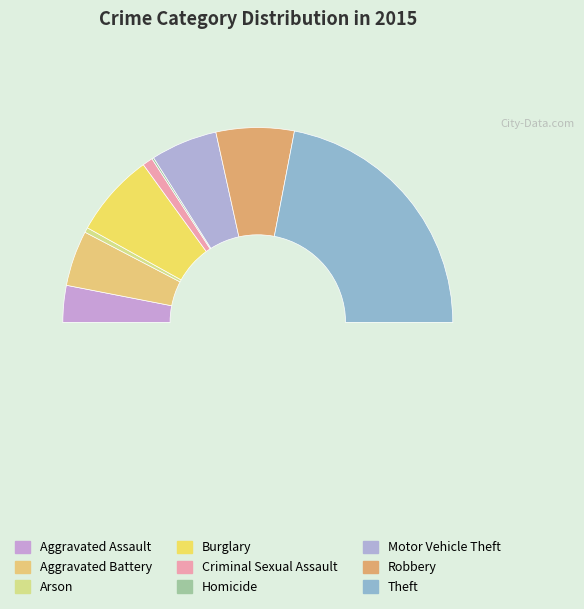

Which has a higher value, Homicide or Arson?

Arson